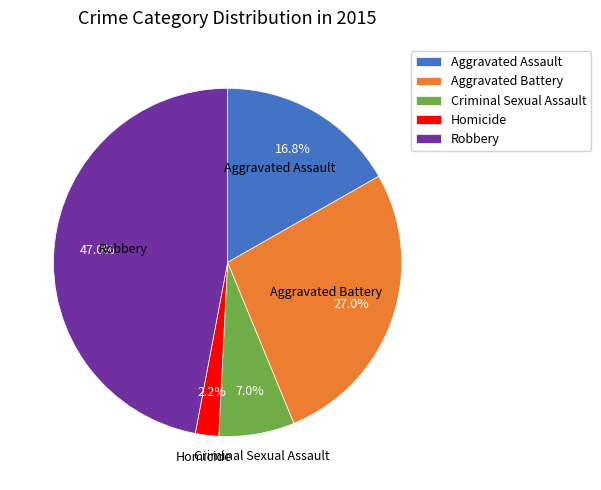

Which has a higher value, Robbery or Homicide?

Robbery